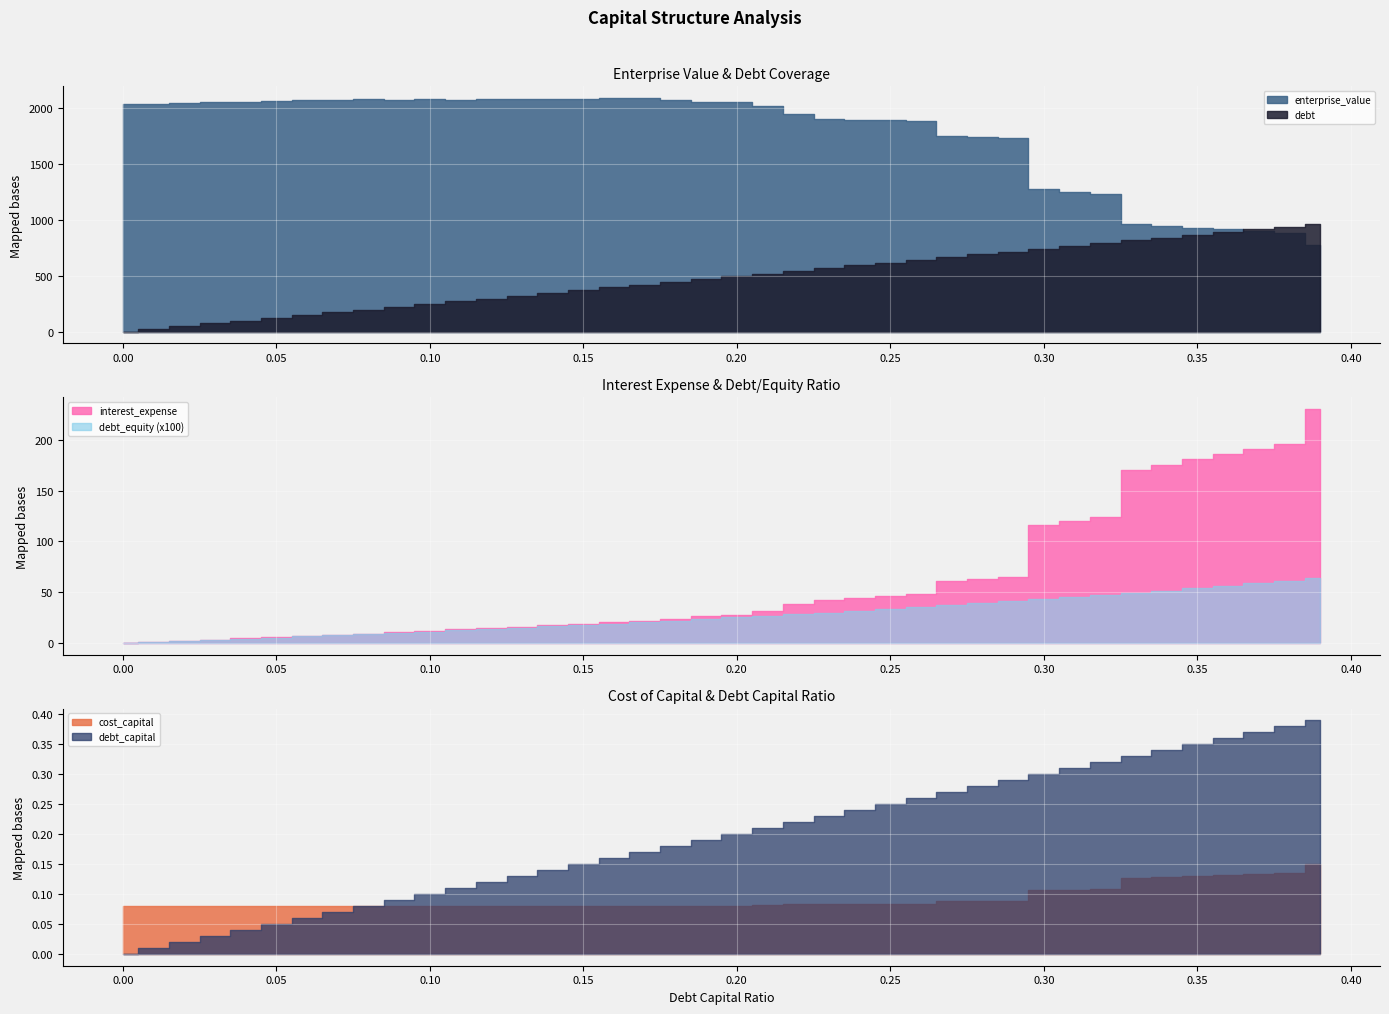

True or false: enterprise_value and debt cross at least once.

True